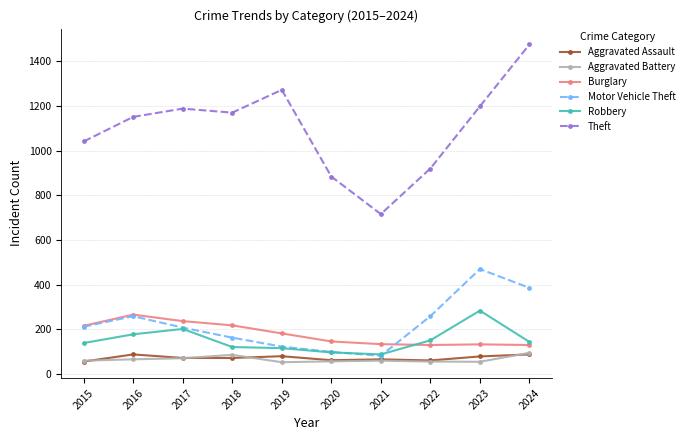

True or false: Theft and Motor Vehicle Theft cross at least once.

False